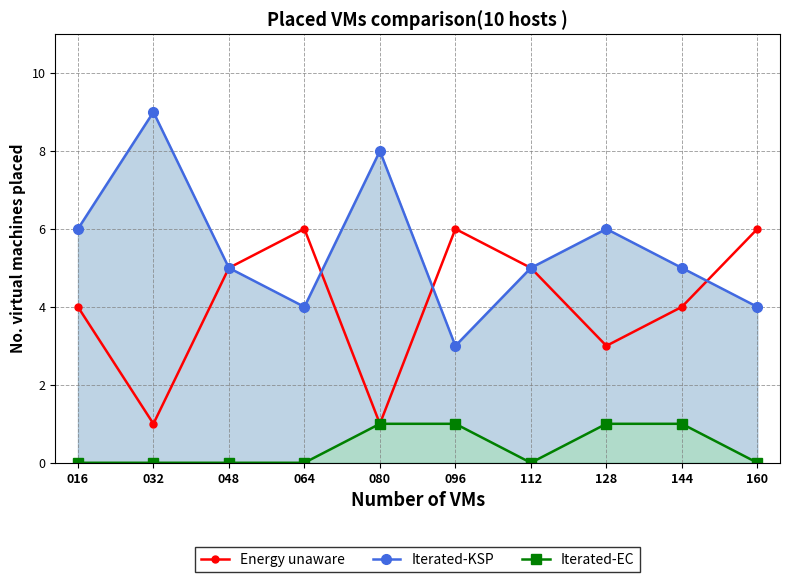

Where does the Energy unaware series first go above 5?

064